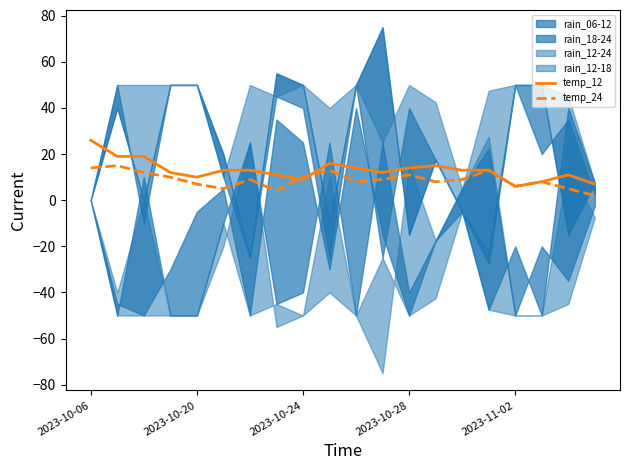

How many values in the temp_12 series are below 13?

9